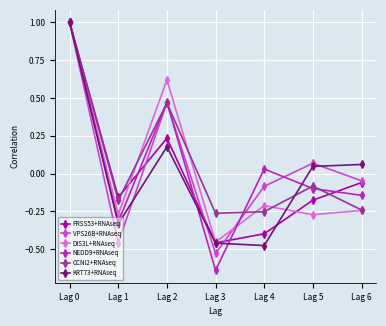

True or false: KRT73+RNAseq and CCNI2+RNAseq intersect in this chart.

True